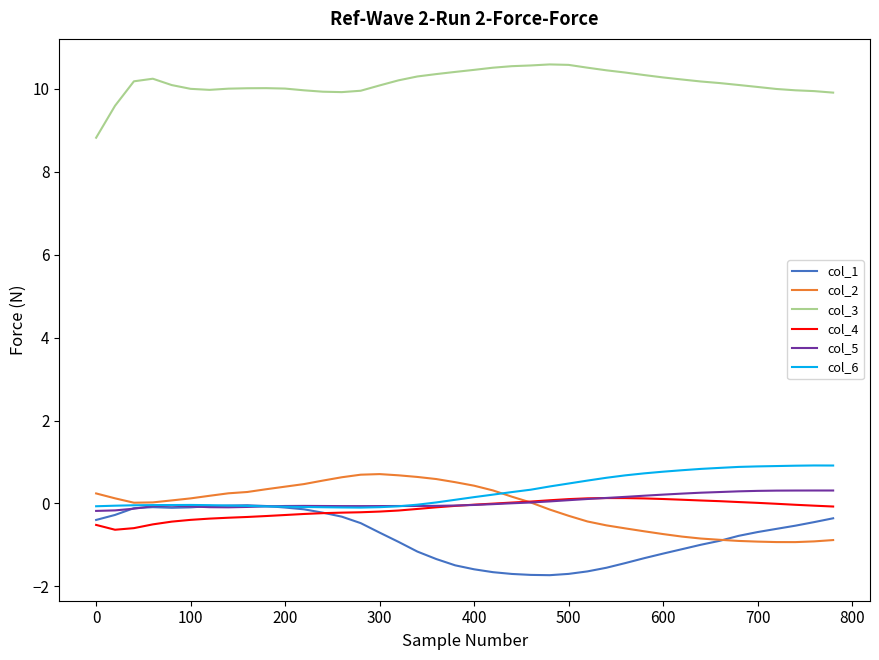

Rank the series by their maximum value, from highest to lowest.

col_3, col_6, col_2, col_5, col_4, col_1